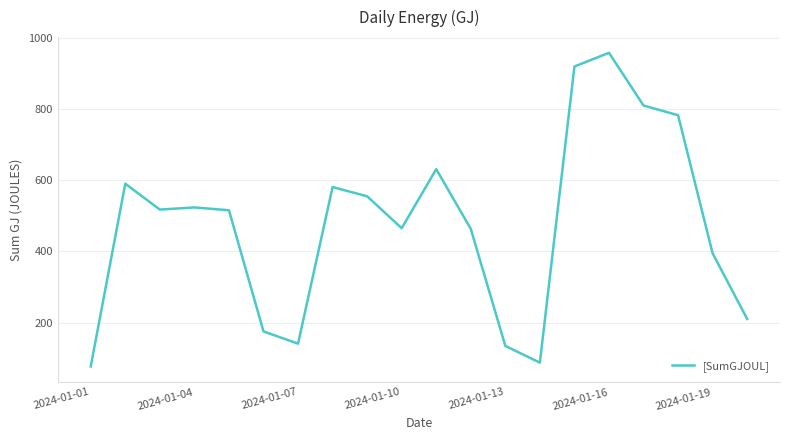

What is the minimum value shown in the chart?

77.7